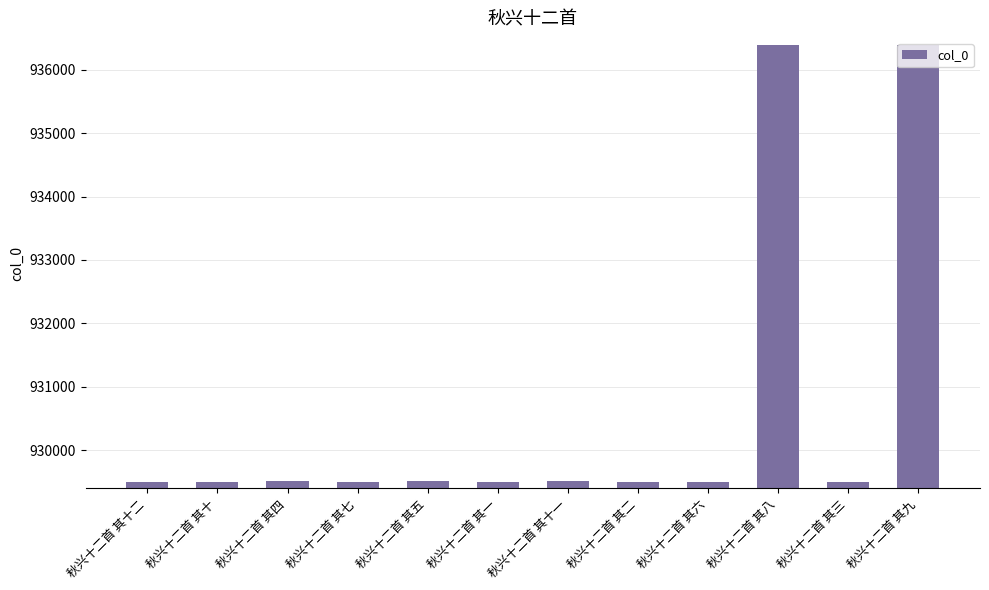

What is the difference between the second highest and minimum values?

6894